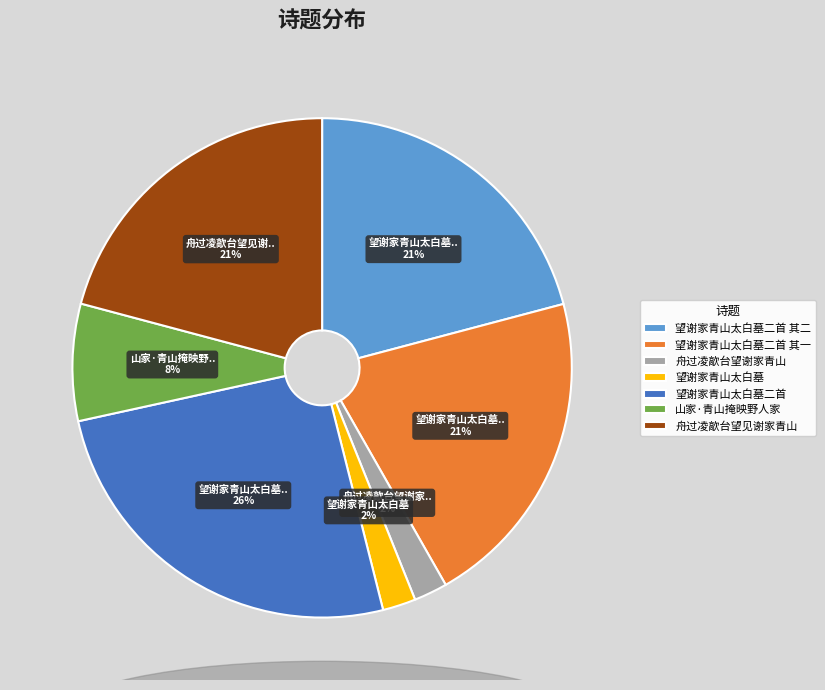

Which category has the biggest portion of the pie?

望谢家青山太白墓二首